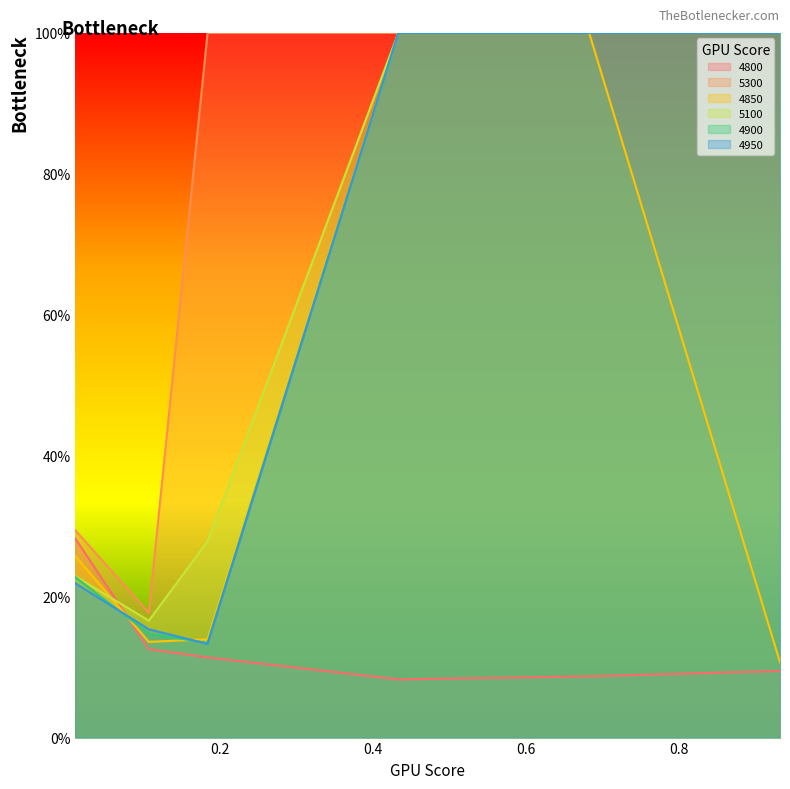

What is the highest value of the 5300 series?

1.0